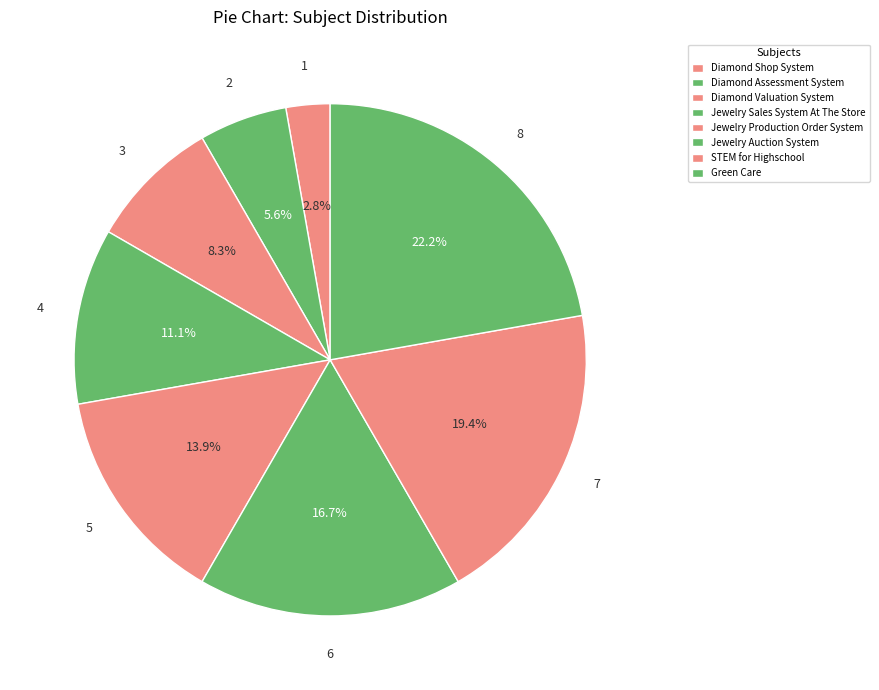

To the nearest percent, what is the difference between the Jewelry Auction System and Diamond Valuation System slice percentages?

8%